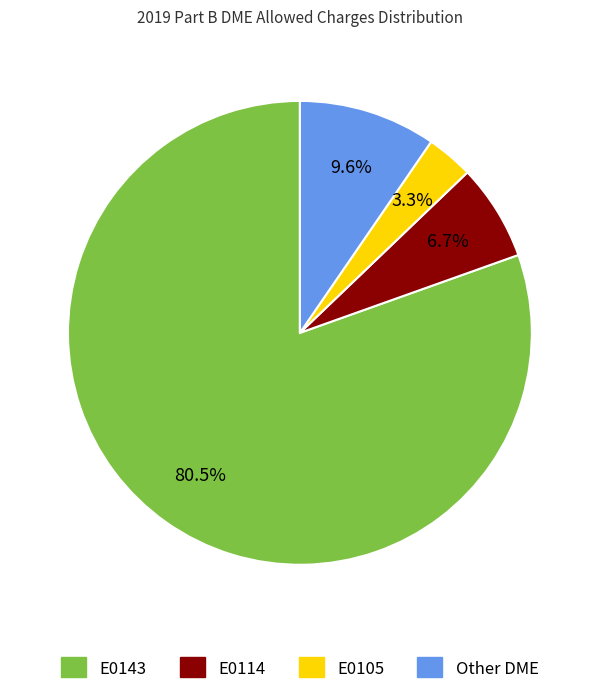

To the nearest percent, what is the difference between the largest and smallest slice percentages?

77%